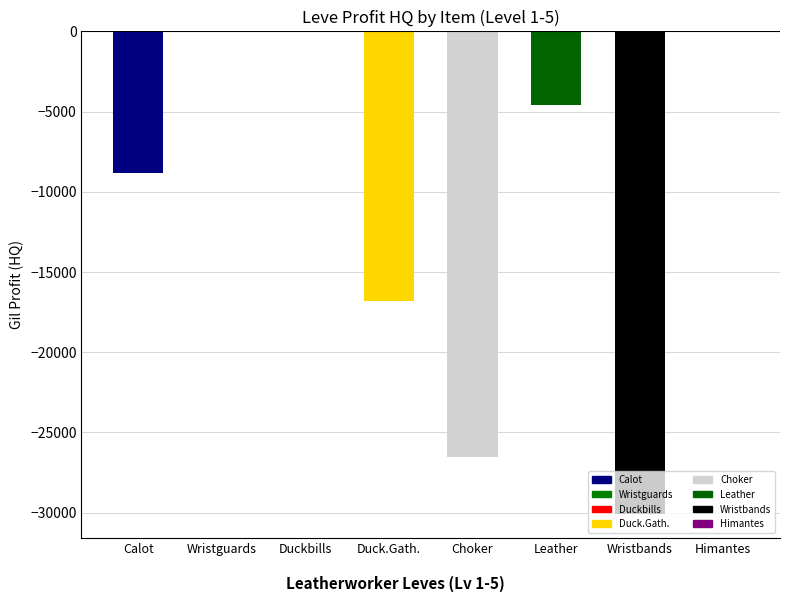

How many data points are above -4588?

3